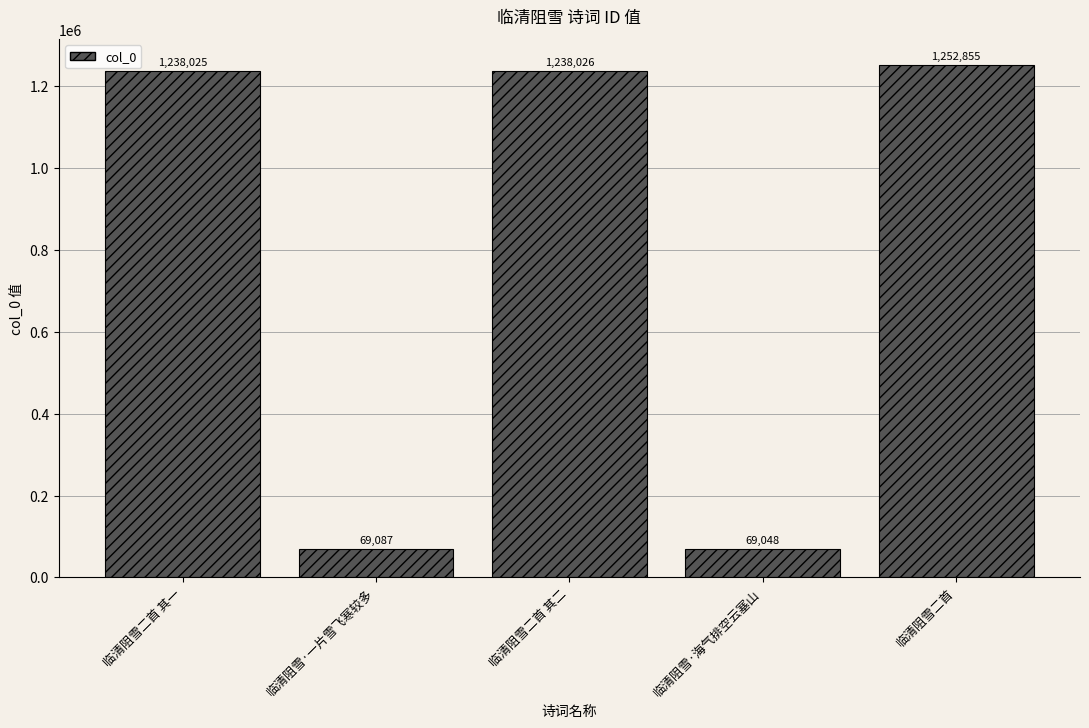

What value does the data have at 临清阻雪·海气排空云塞山?

69048